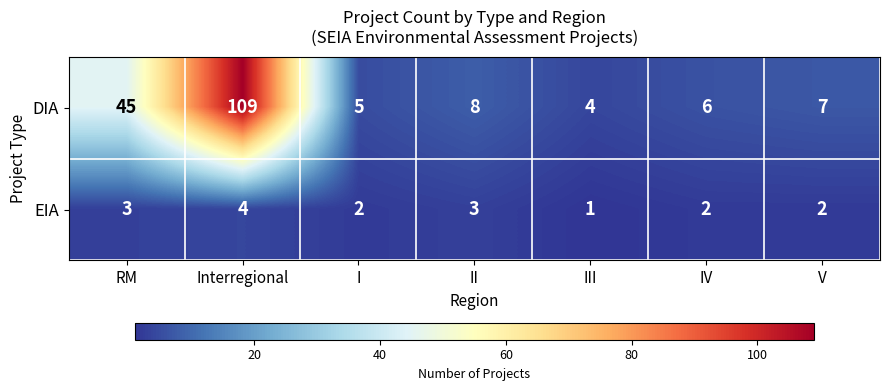

How many series are shown in this chart?

2